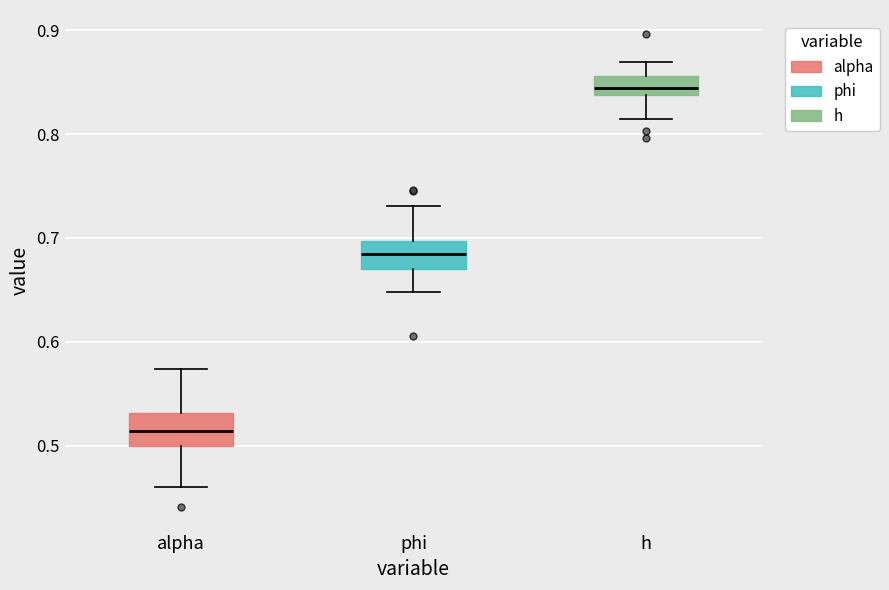

Reading left to right, transcribe this box plot: for each box, give where its median line is, the range the box spans, and where its two whiskers end, as read against the y-axis. The values are not printed on the chart, so give them approximately, as read against the axis.

alpha: median 0.51, box 0.50 to 0.53, whiskers 0.46 to 0.57
phi: median 0.68, box 0.67 to 0.70, whiskers 0.65 to 0.73
h: median 0.84 (just above the box's lower edge), box 0.84 to 0.86, whiskers 0.81 to 0.87